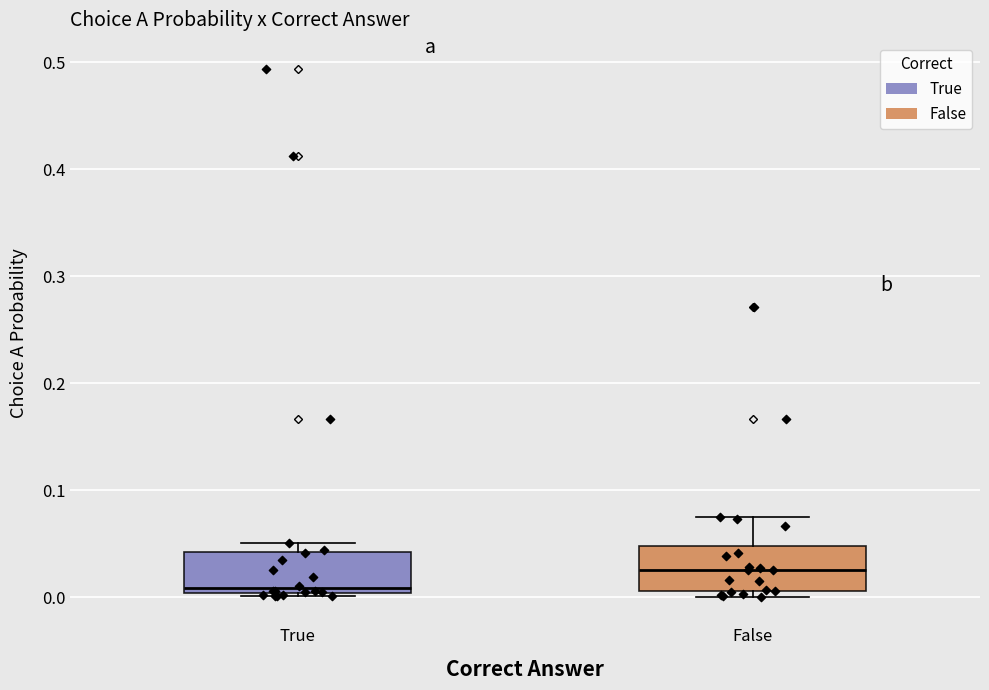

Reading left to right, transcribe this box plot: for each box, give where its median line is, the range the box spans, and where its two whiskers end, as read against the y-axis. The values are not printed on the chart, so give them approximately, as read against the axis.

True: median 0.01, box 0.00 to 0.04, whiskers 0.00 (just below the box's lower edge) to 0.05
False: median 0.03, box 0.01 to 0.05, whiskers 0.00 to 0.08